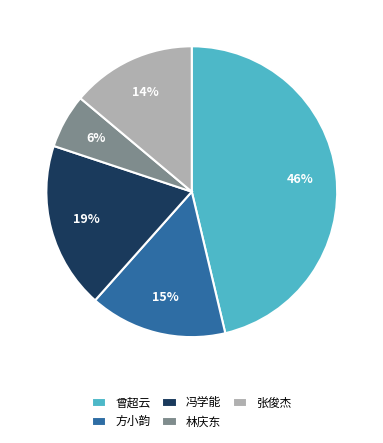

Is there any slice that represents more than half of the pie?

No